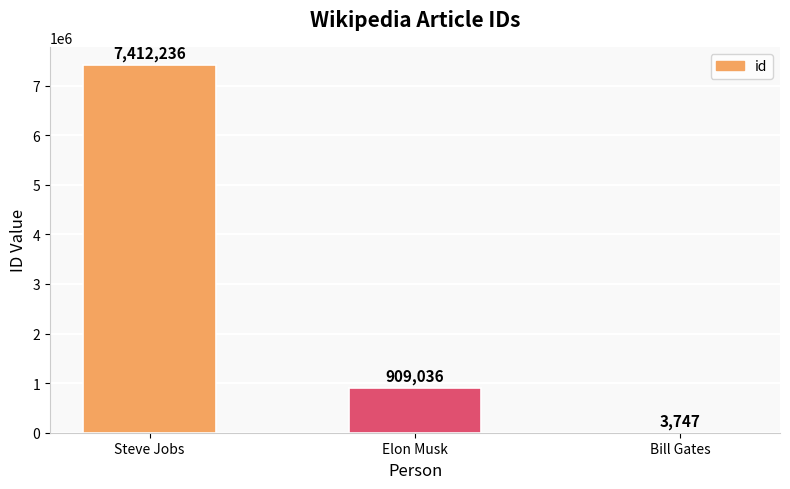

Which label corresponds to the largest value in the chart?

Steve Jobs